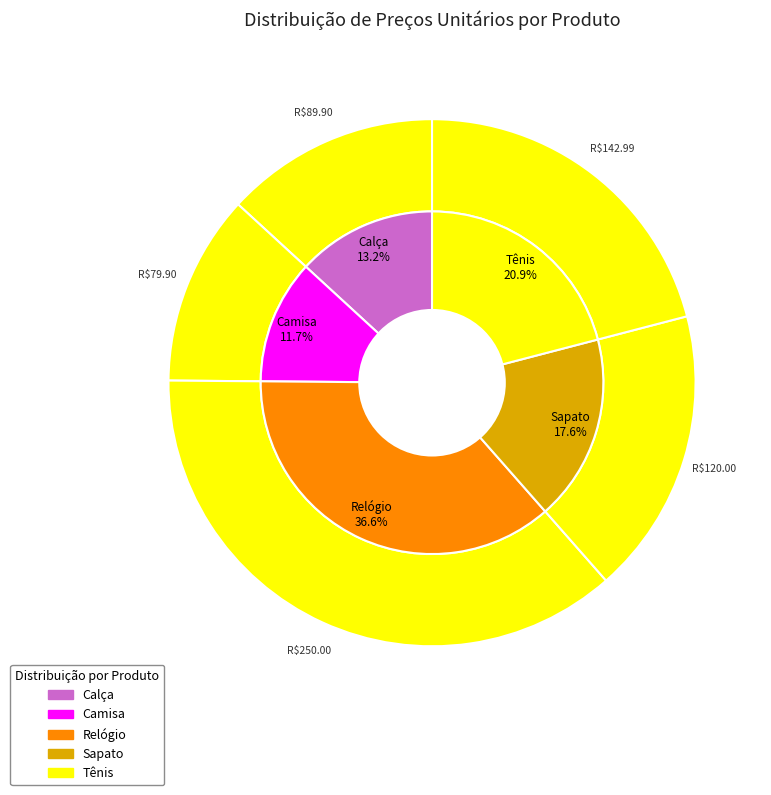

Rank the categories by value from highest to lowest.

Relógio, Tênis, Sapato, Calça, Camisa